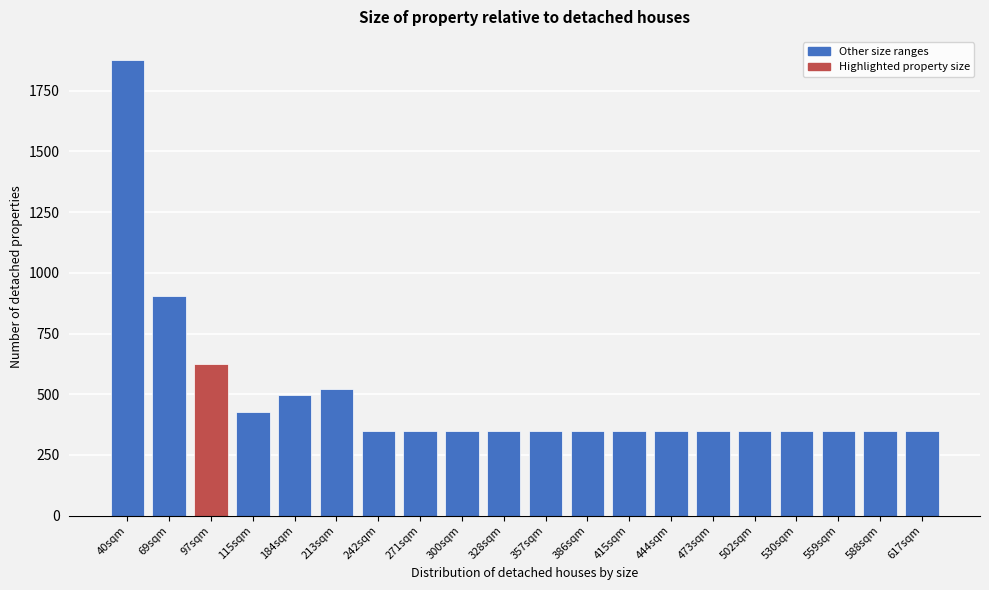

Reading left to right, extract all data points from this chart.

40sqm=1878	69sqm=904	97sqm=626	115sqm=426	184sqm=496	213sqm=520	242sqm=350	271sqm=350	300sqm=350	328sqm=350	357sqm=350	386sqm=350	415sqm=350	444sqm=350	473sqm=350	502sqm=350	530sqm=350	559sqm=350	588sqm=350	617sqm=350